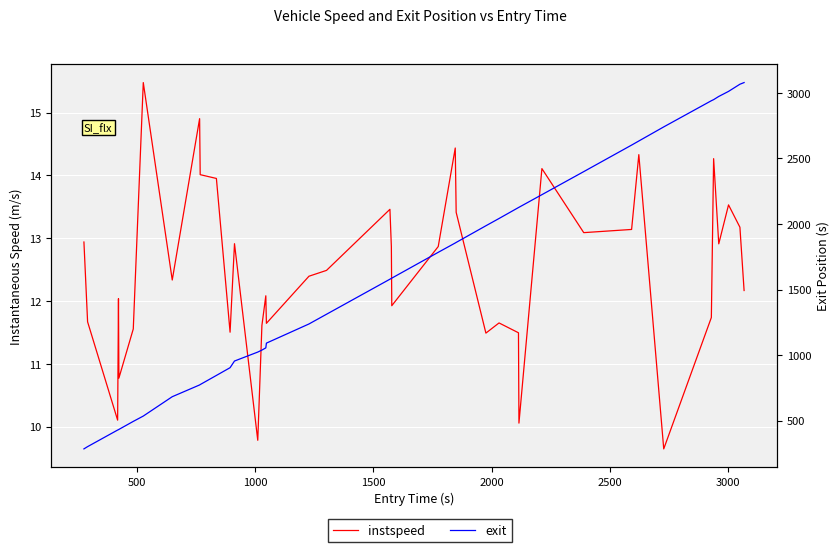

Which series has the widest spread of values?

exit